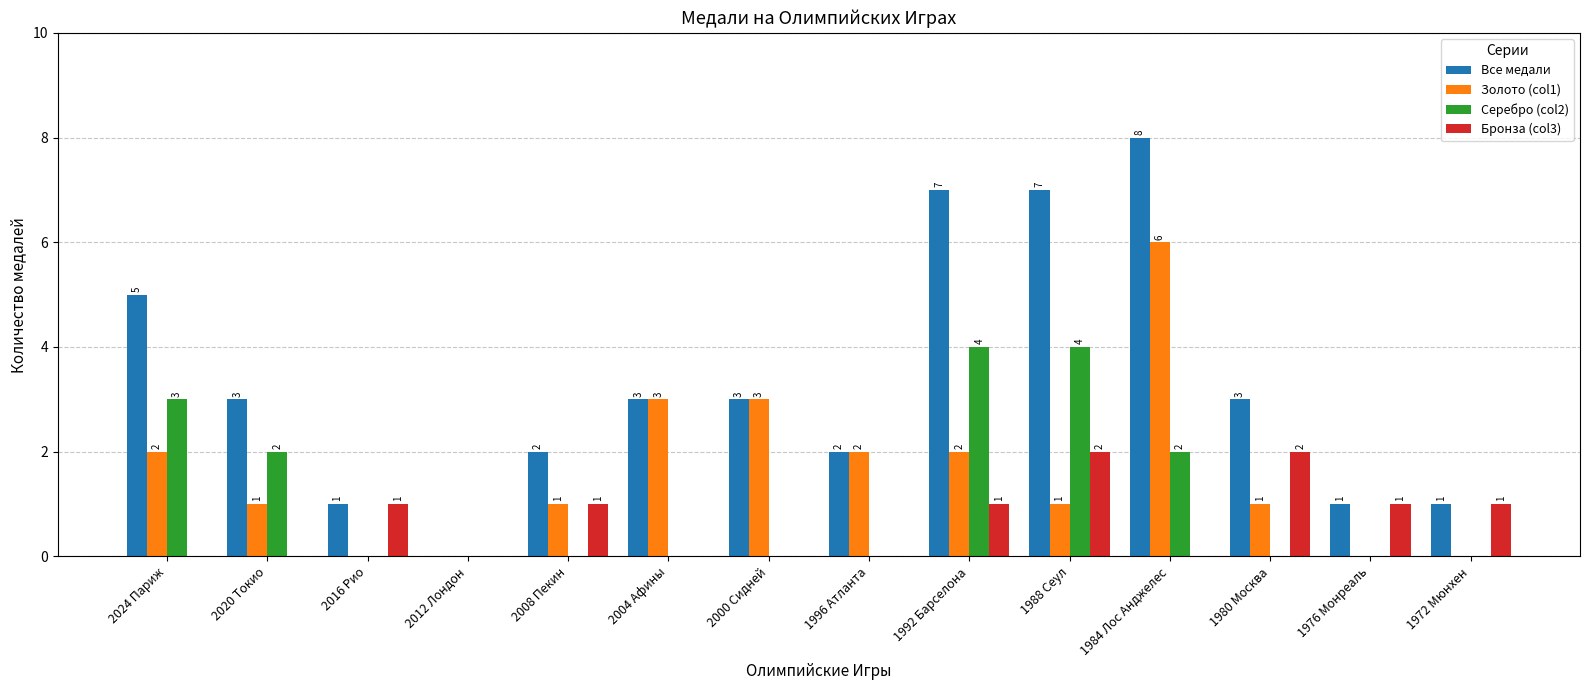

At which category is the sum across all series the highest?

1984 Лос Анджелес